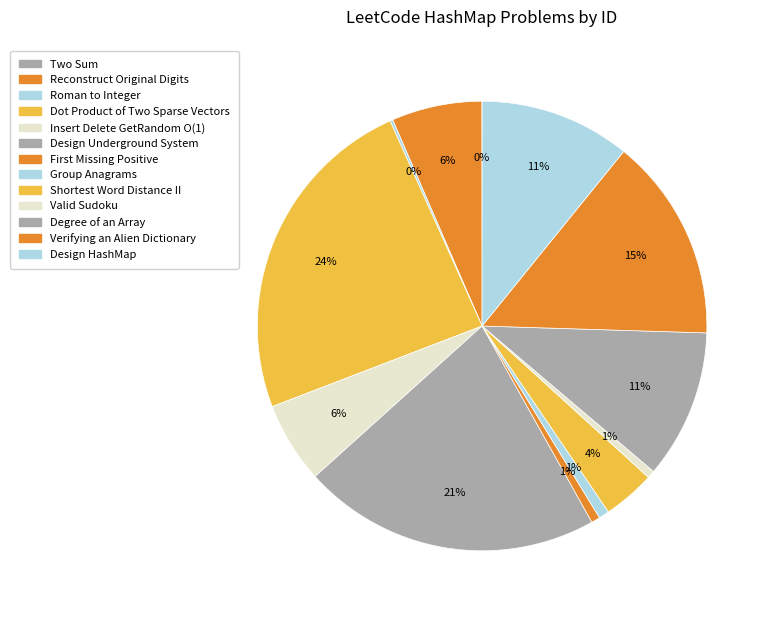

Which category has the smallest portion of the pie?

Two Sum